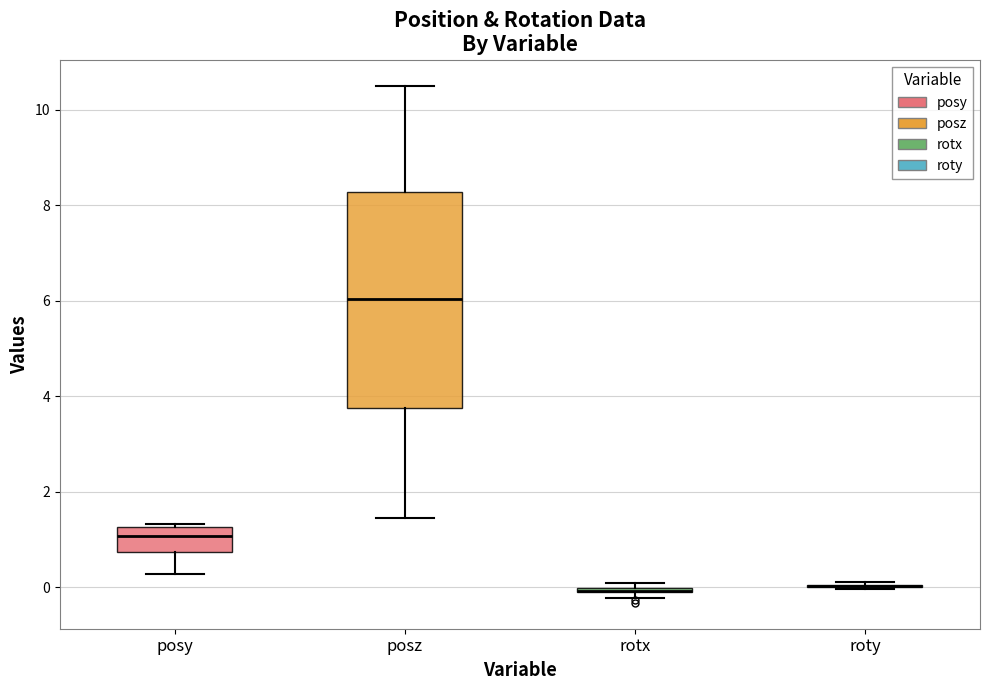

Which box is the tallest, from its lower edge to its upper edge?

posz